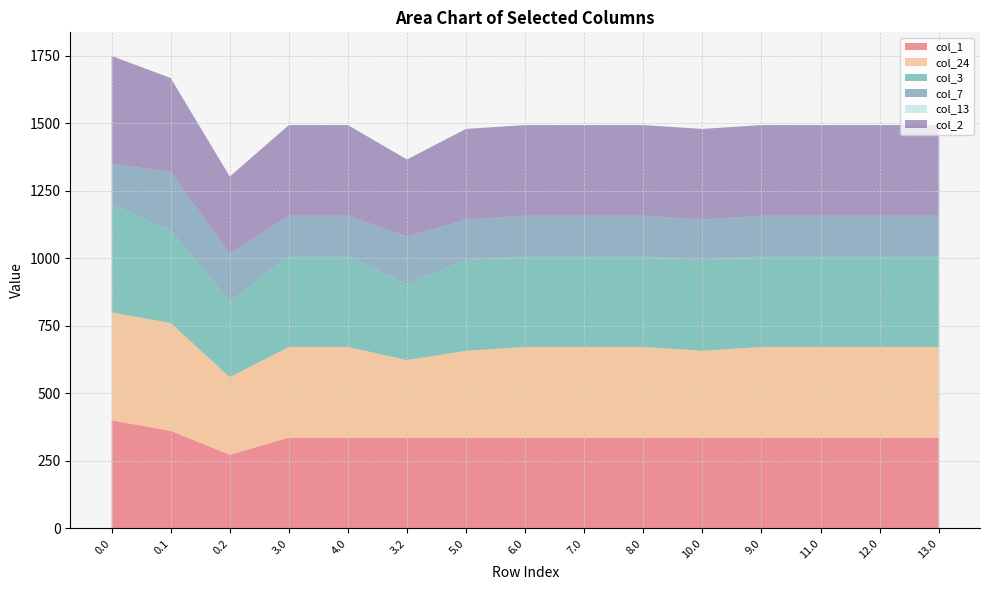

Reading left to right, transcribe all the data shown in this chart.

col_1: 400.0	361.1	272.7	336.0	336.0	336.0	336.0	336.0	336.0	336.0	336.0	336.0	336.0	336.0	336.0
col_24: 400.0	399.4	287.5	336.0	336.0	287.5	321.7	336.0	336.0	336.0	321.7	336.0	336.0	336.0	336.0
col_3: 400.0	342.7	281.0	336.0	336.0	281.0	336.0	336.0	336.0	336.0	336.0	336.0	336.0	336.0	336.0
col_7: 150.1	217.1	176.6	150.1	150.1	176.6	150.1	150.1	150.1	150.1	150.1	150.1	150.1	150.1	150.1
col_13: 0.0	0.0	0.0	0.0	0.0	0.0	0.0	0.0	0.0	0.0	0.0	0.0	0.0	0.0	0.0
col_2: 400.0	347.9	285.5	336.0	336.0	285.5	336.0	336.0	336.0	336.0	336.0	336.0	336.0	336.0	336.0